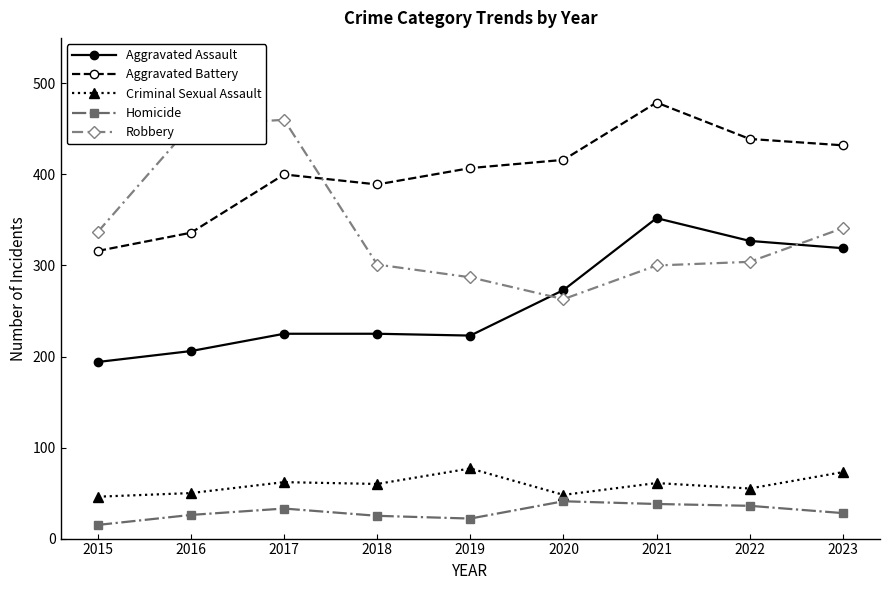

What is the minimum value for Homicide?

15